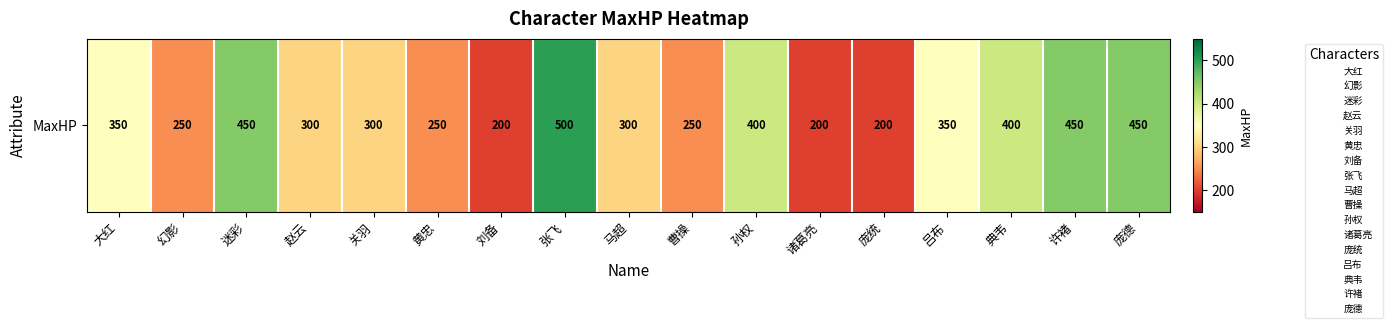

What is the sum of all values?

5600